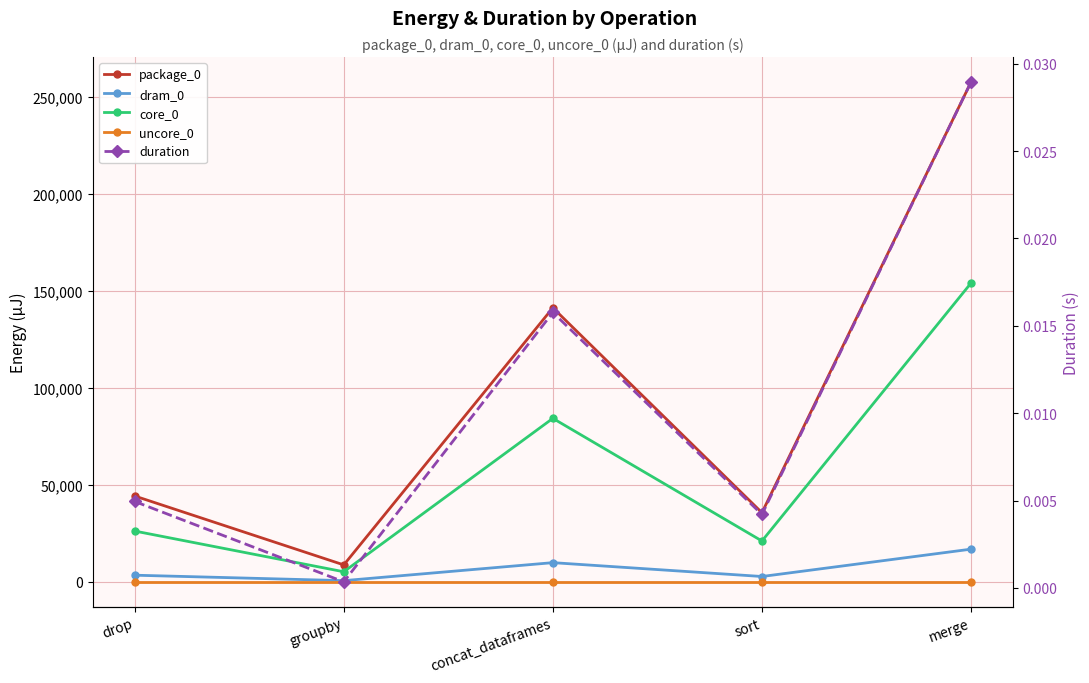

Where is the first local maximum for duration?

concat_dataframes